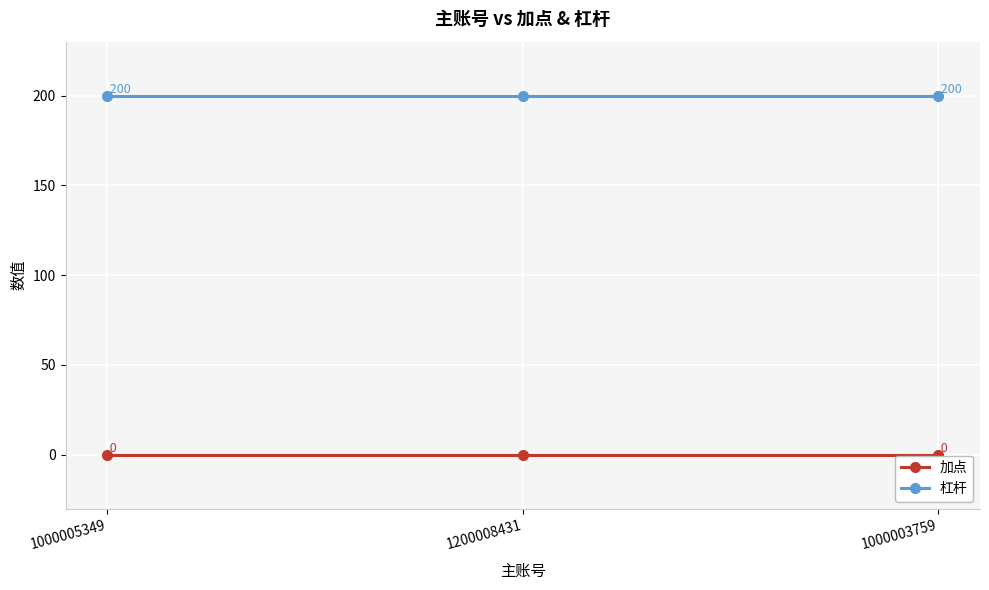

What is the total value across all series at 1200008431?

200